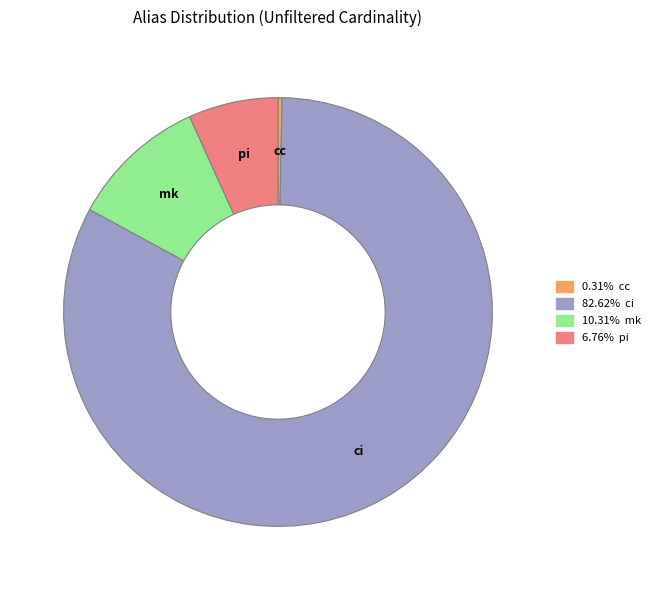

Count the number of slices in the pie.

4